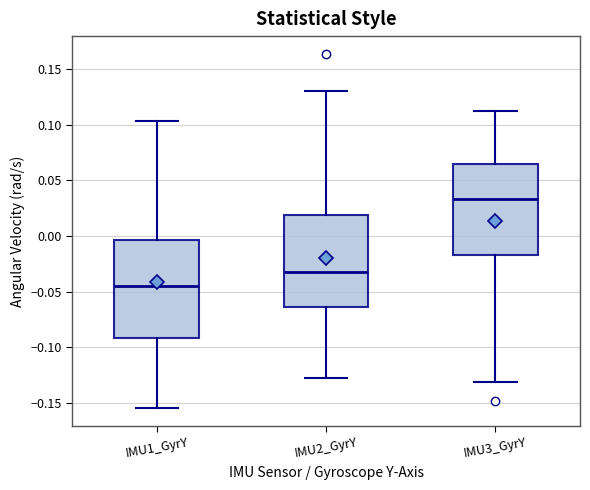

Where is the upper edge of the box for IMU2_GyrY on the y-axis? The values are not printed on the chart, so give them approximately, as read against the axis.

0.020